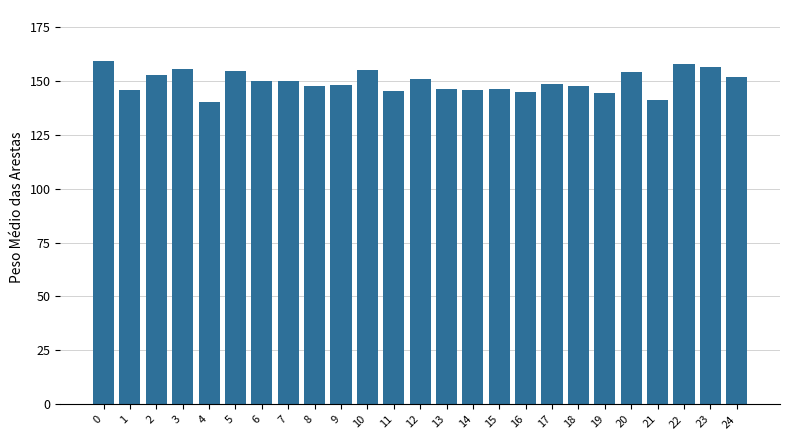

What is the ratio of the value at 23 to the value at 4?

1.1